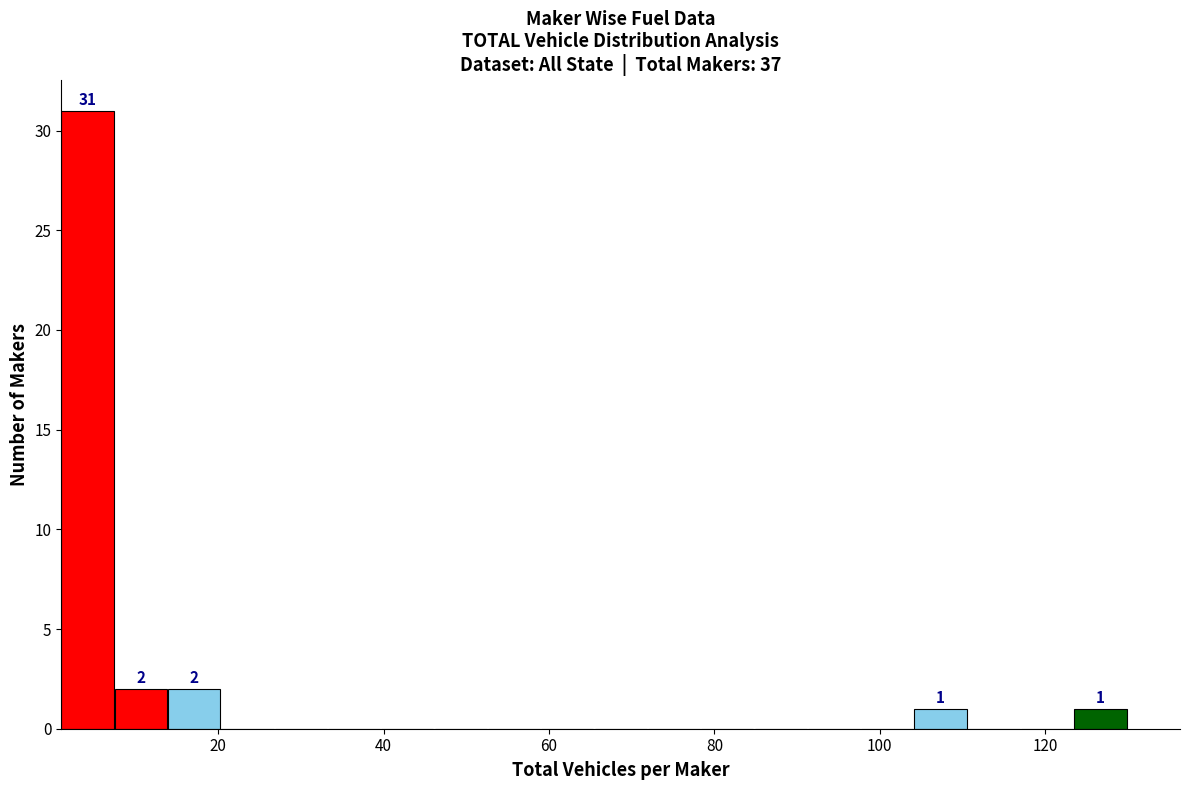

Around what value on the x-axis is the tallest bar? Give the approximate position of its centre, as read against the axis.

4